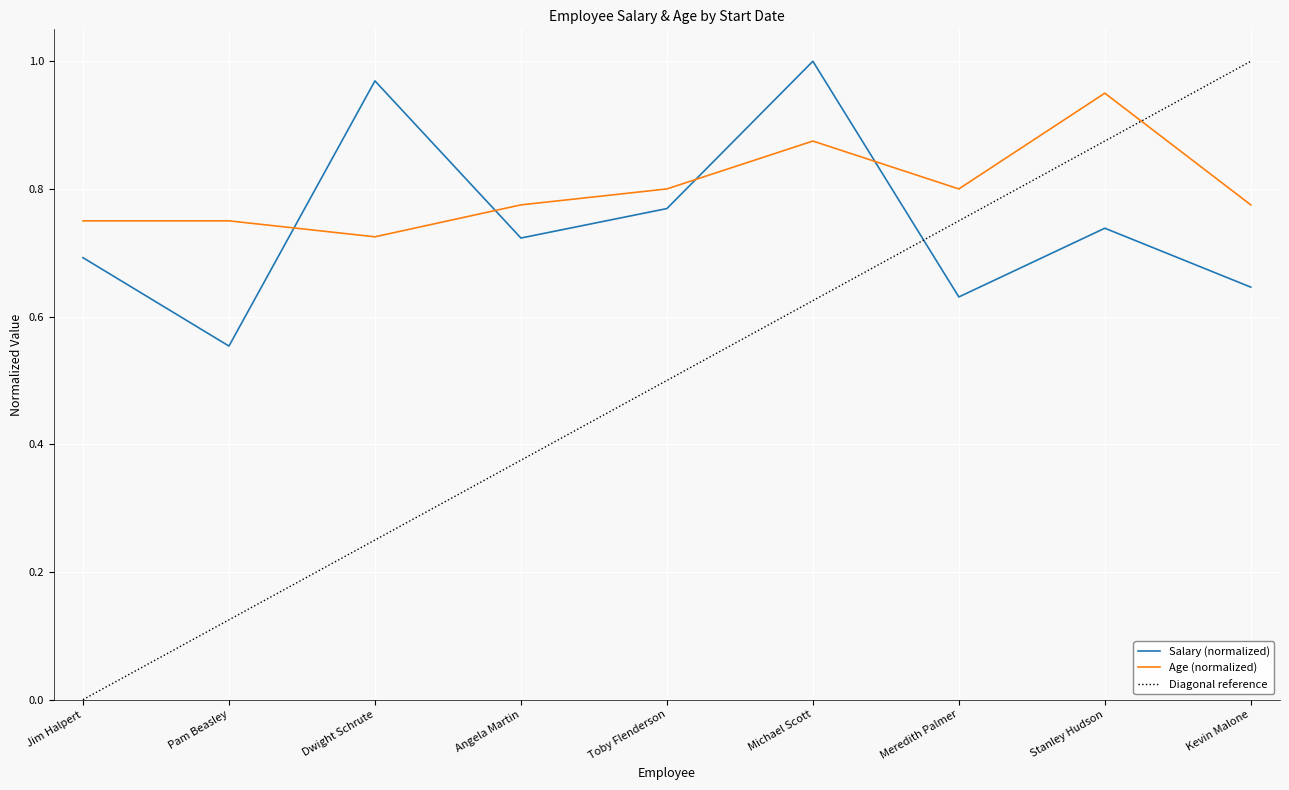

What is the difference between the Age values at Kevin Malone and Dwight Schrute?

0.1